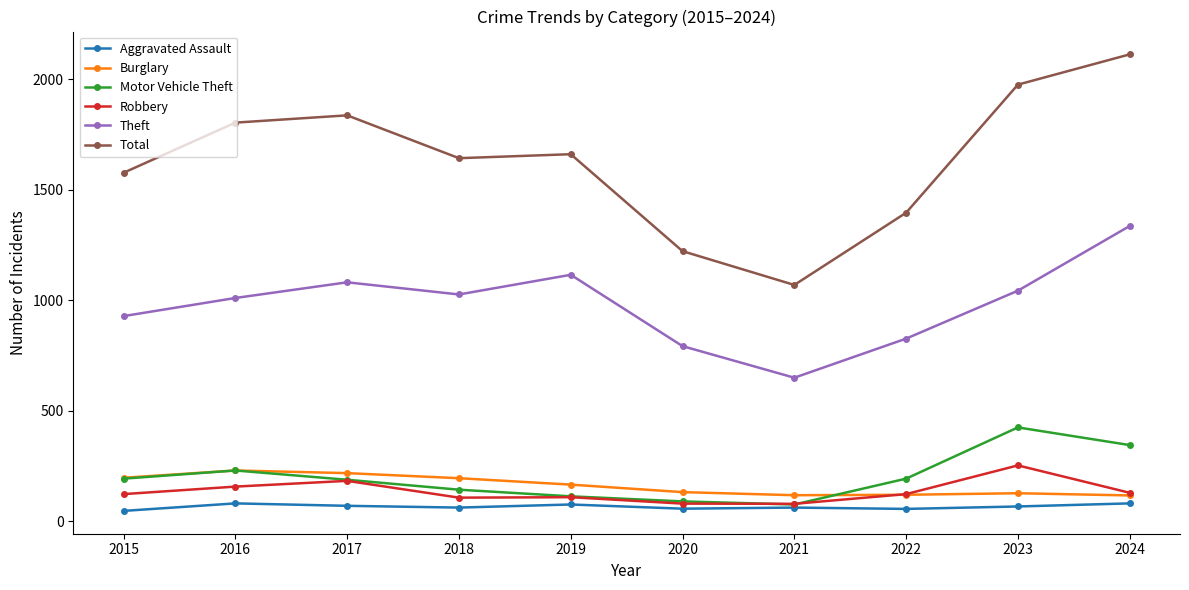

Is the value of Burglary at 2021 greater than the value of Aggravated Assault at 2022?

Yes